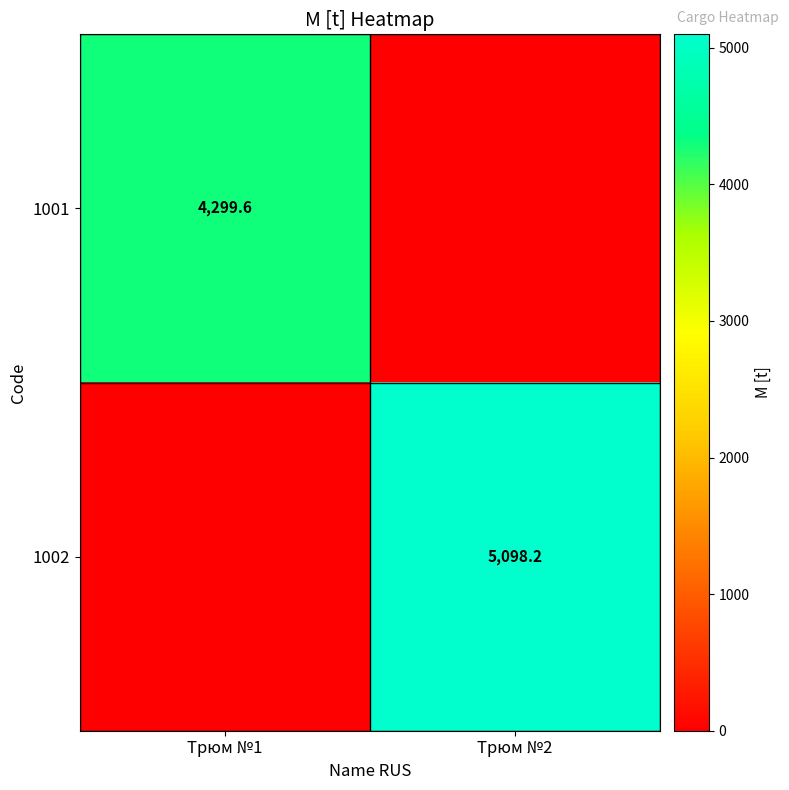

The value of 1002 at Трюм №2 is 2354.8. True or false?

False